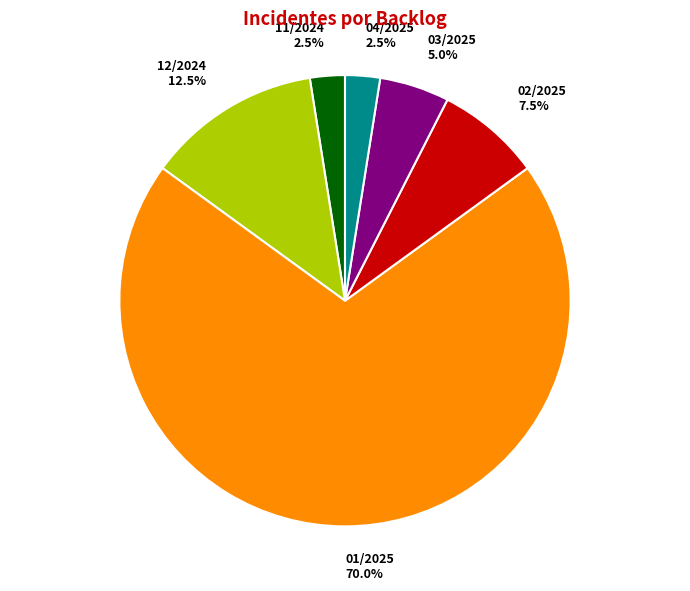

Is 03/2025 the majority of the pie?

No